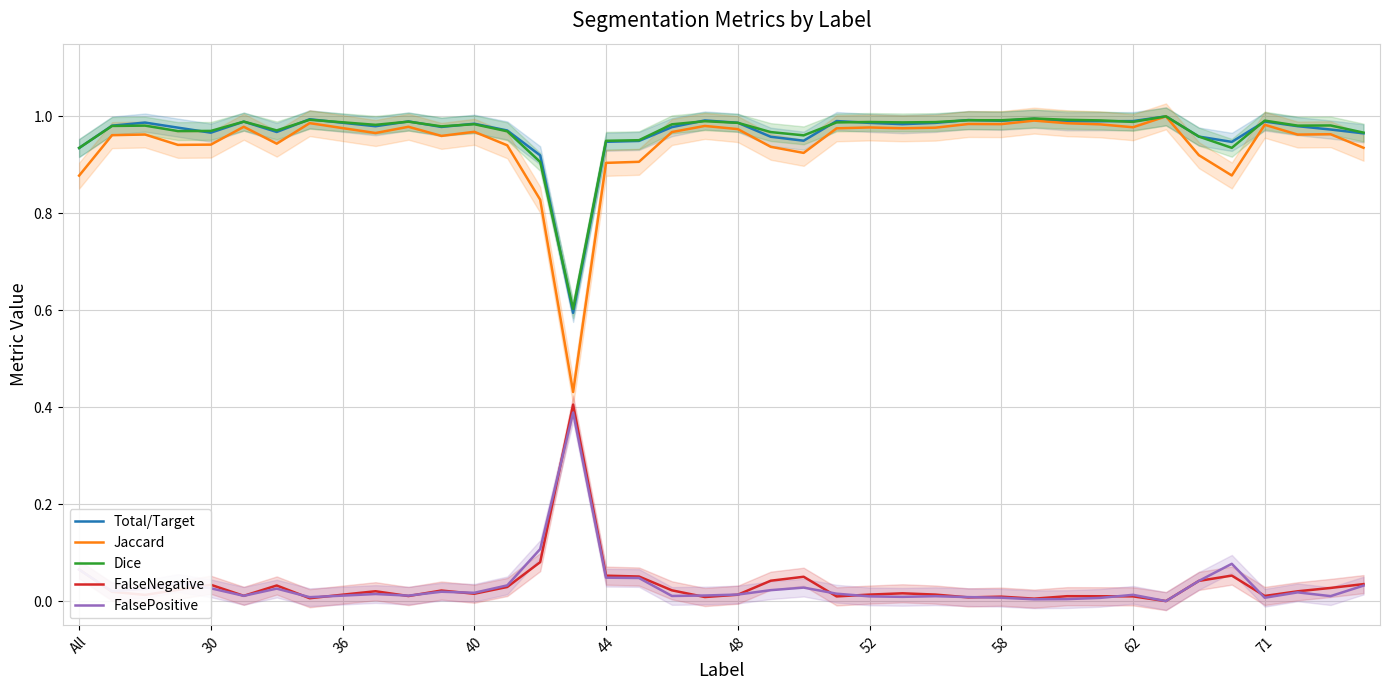

True or false: FalsePositive and Total/Target intersect in this chart.

False